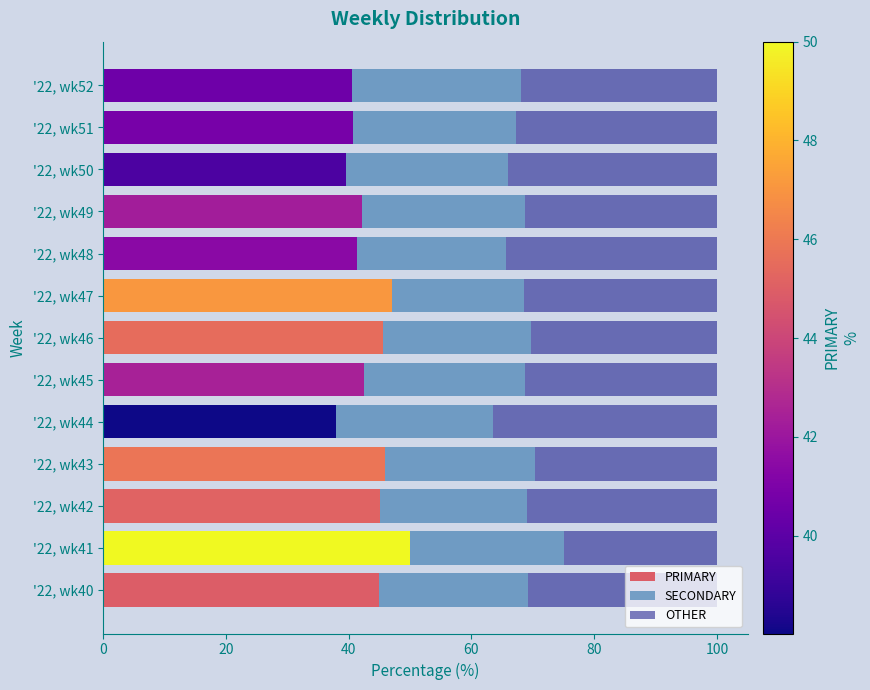

How many data points does each series have?

13